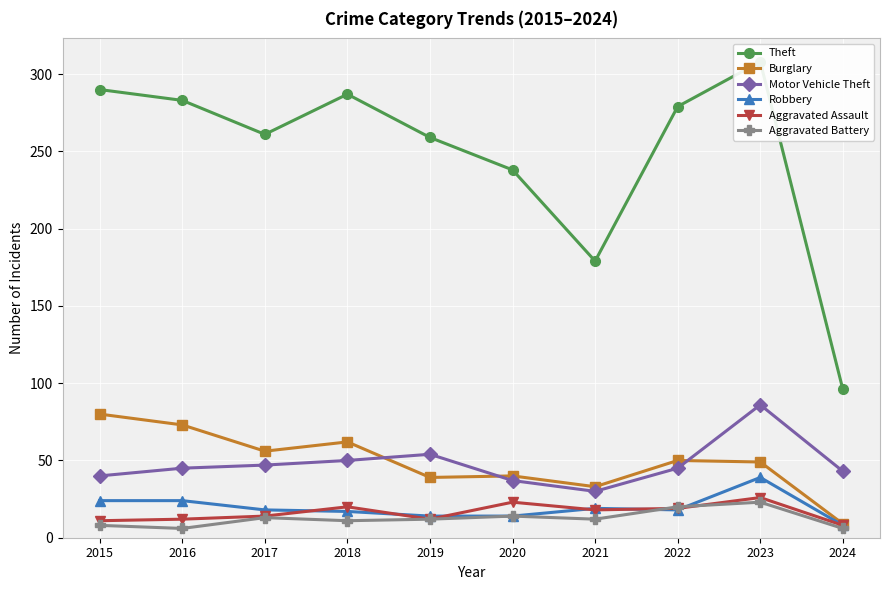

At which label is Aggravated Assault closest to 17?

2021